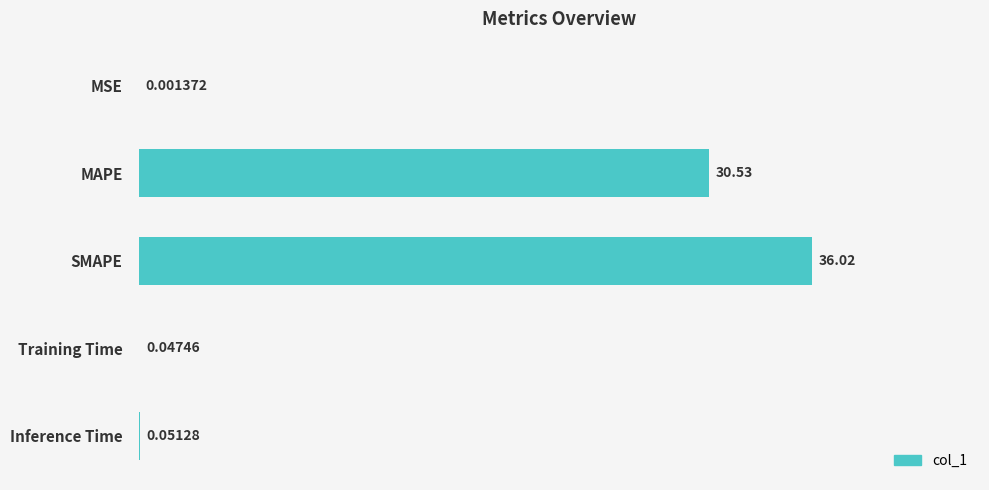

What is the sum of all values?

66.6